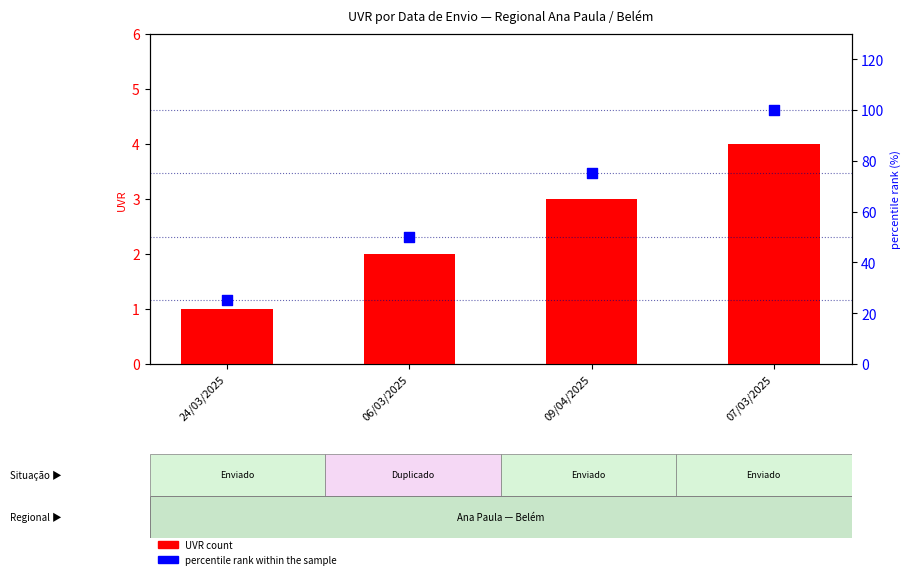

Which series has the largest total across all categories?

percentile rank within the sample